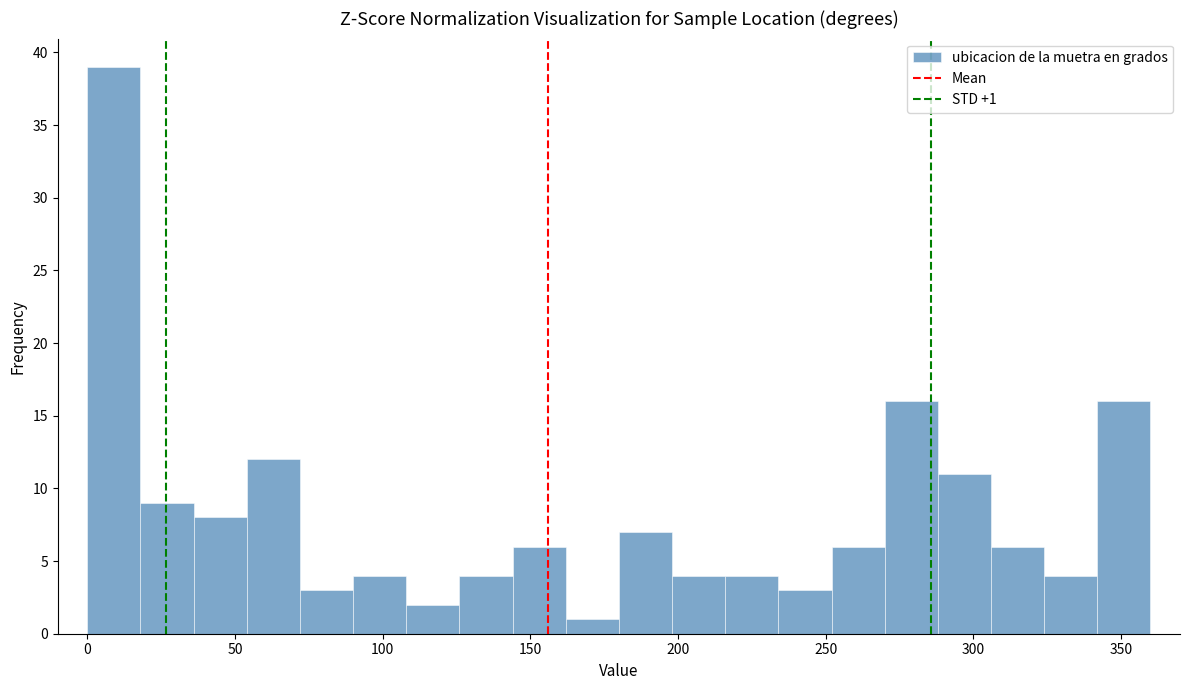

Around what value on the x-axis is the tallest bar? Give the approximate position of its centre, as read against the axis.

10